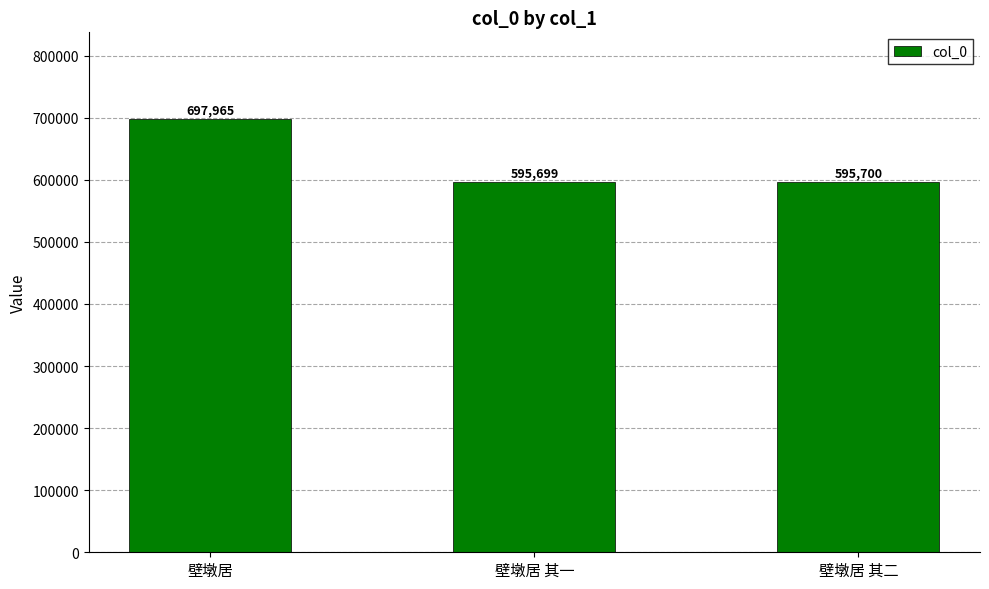

The chart shows a value of 382995 at 壁墩居 其一. True or false?

False